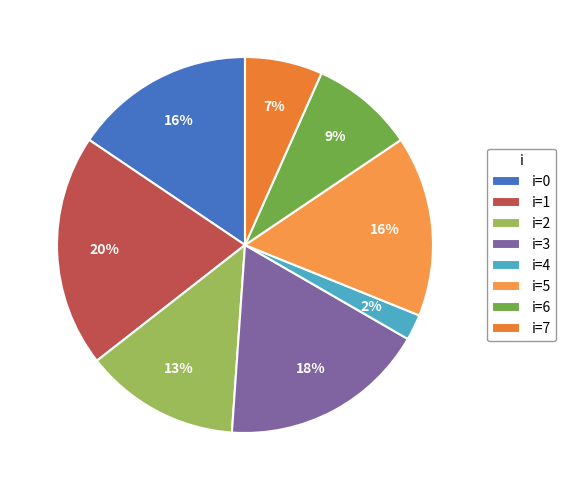

What is the largest slice in the pie chart?

i=1